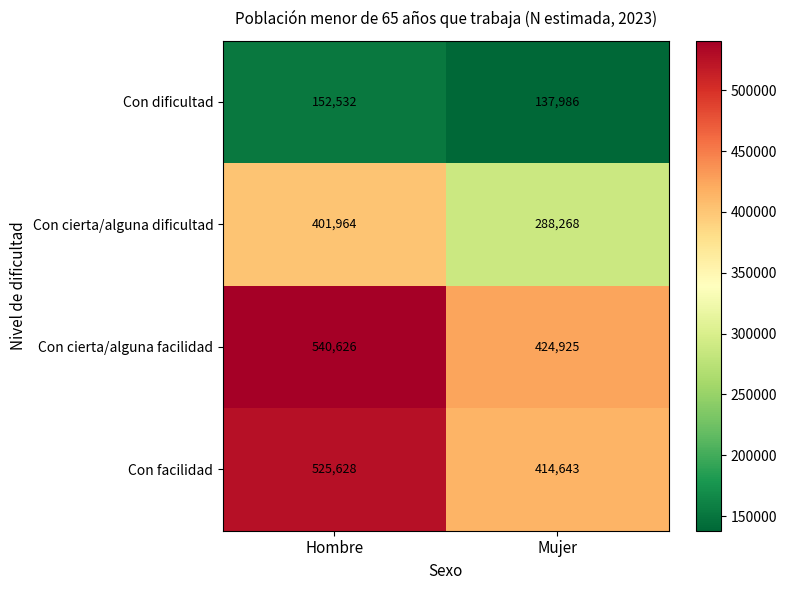

What value does the Con facilidad series have at Hombre, to the nearest 50?

525650